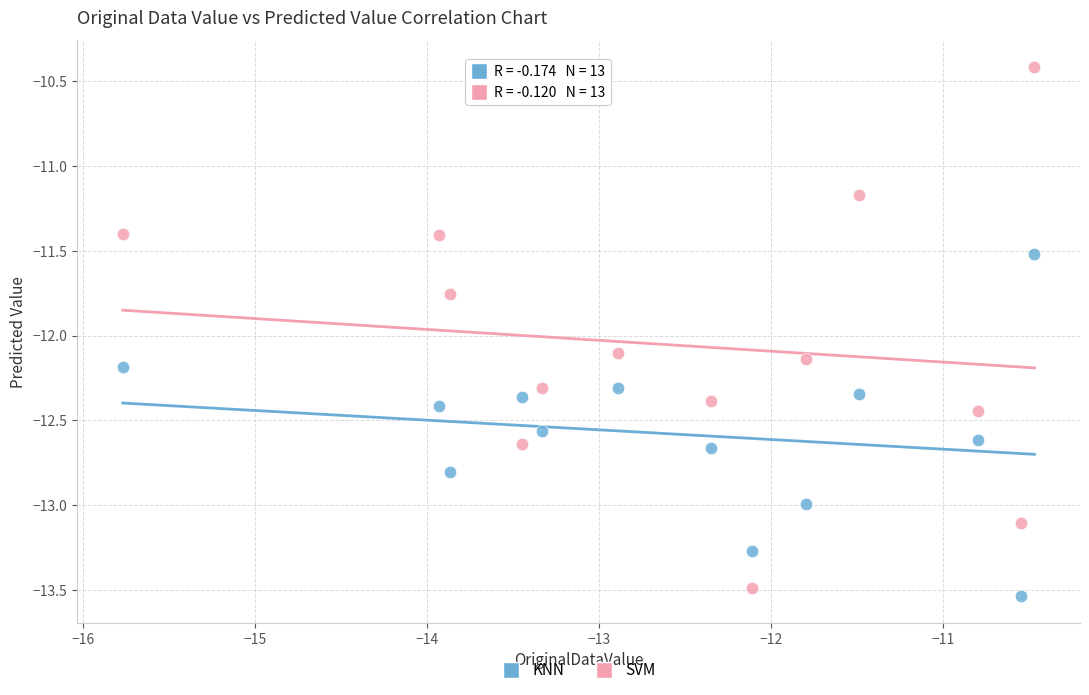

Which series reaches the maximum Y coordinate?

SVM